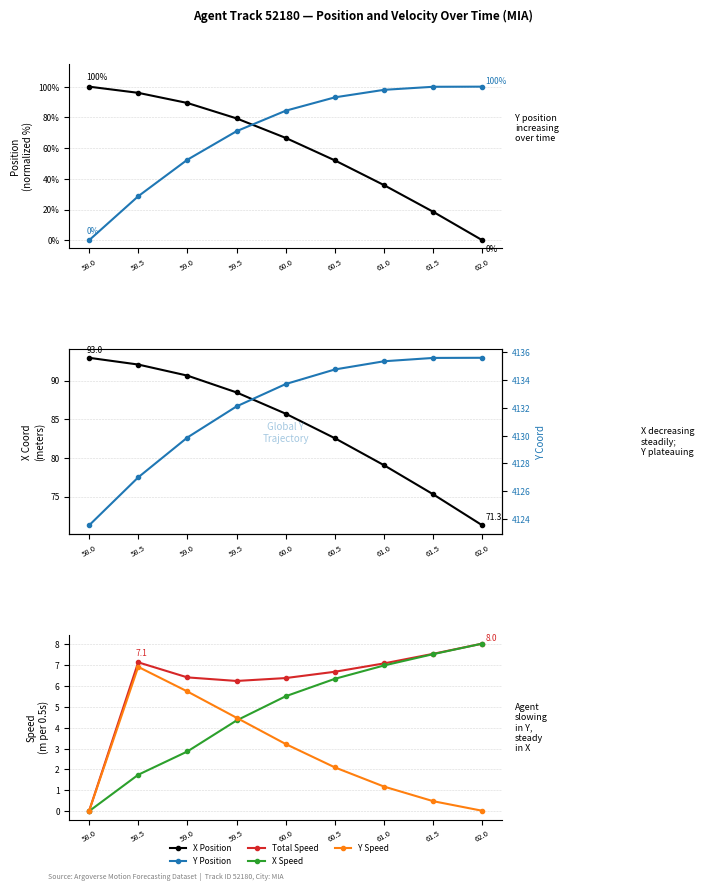

Between 59.5 and 61.5, which series saw the biggest shift?

X Position